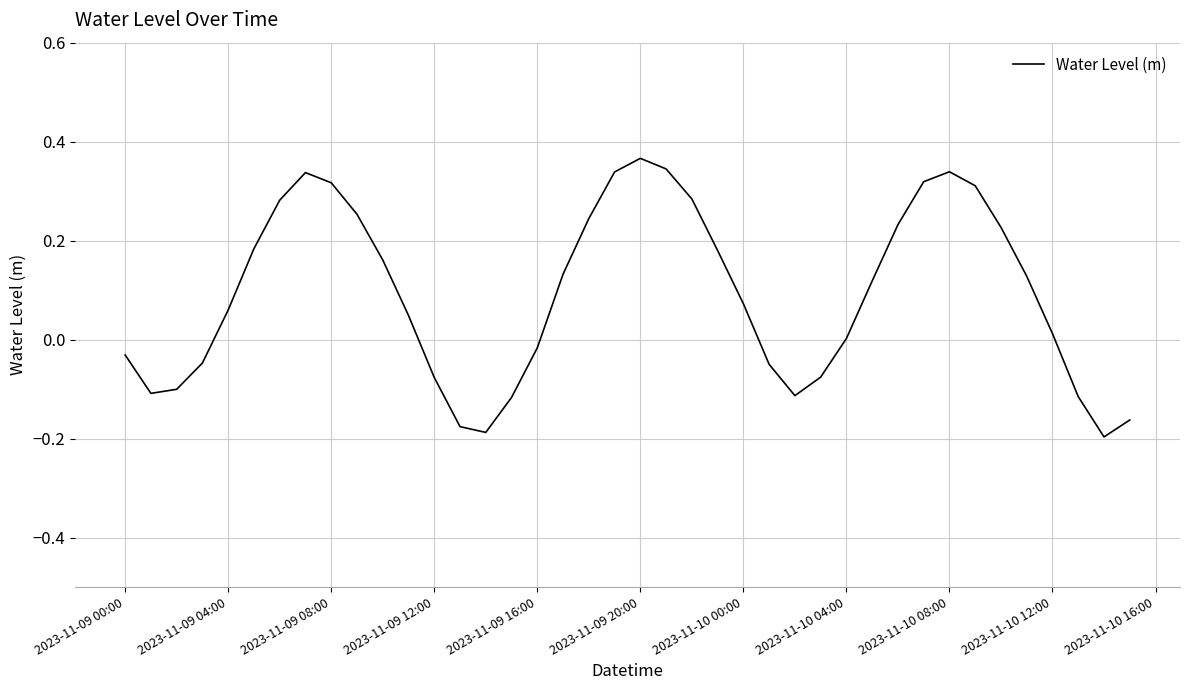

What is the difference between the maximum and minimum values?

0.6